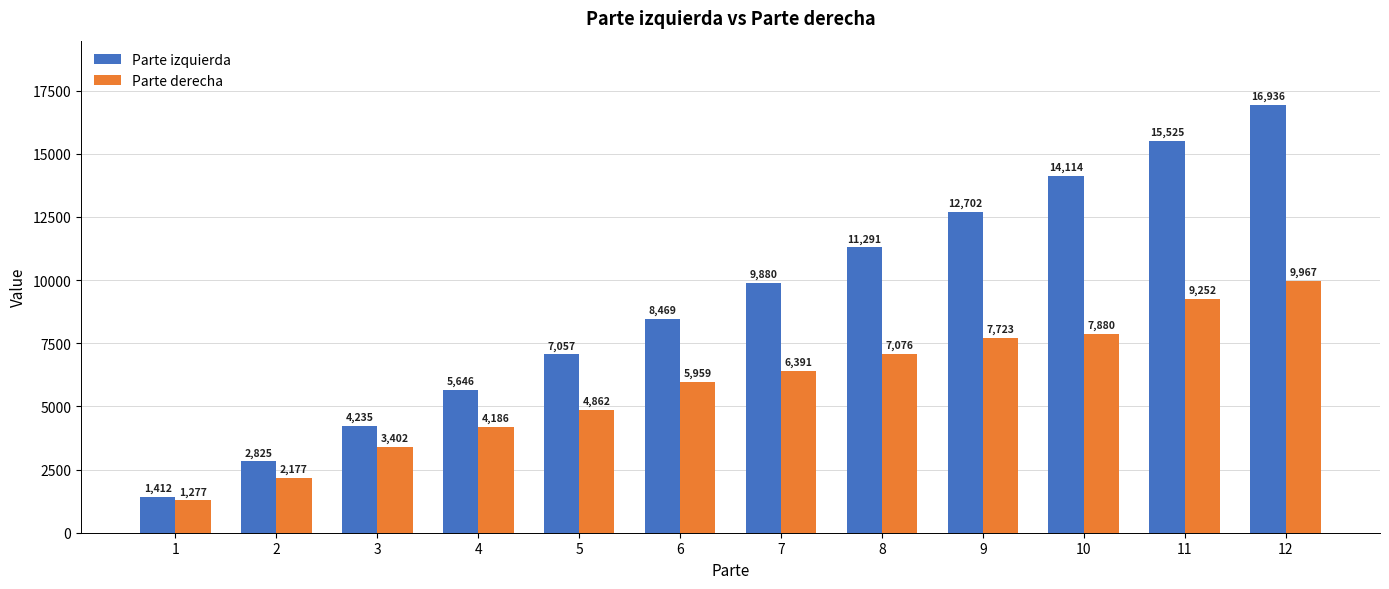

What is the difference between the Parte derecha values at 4 and 2?

2008.5